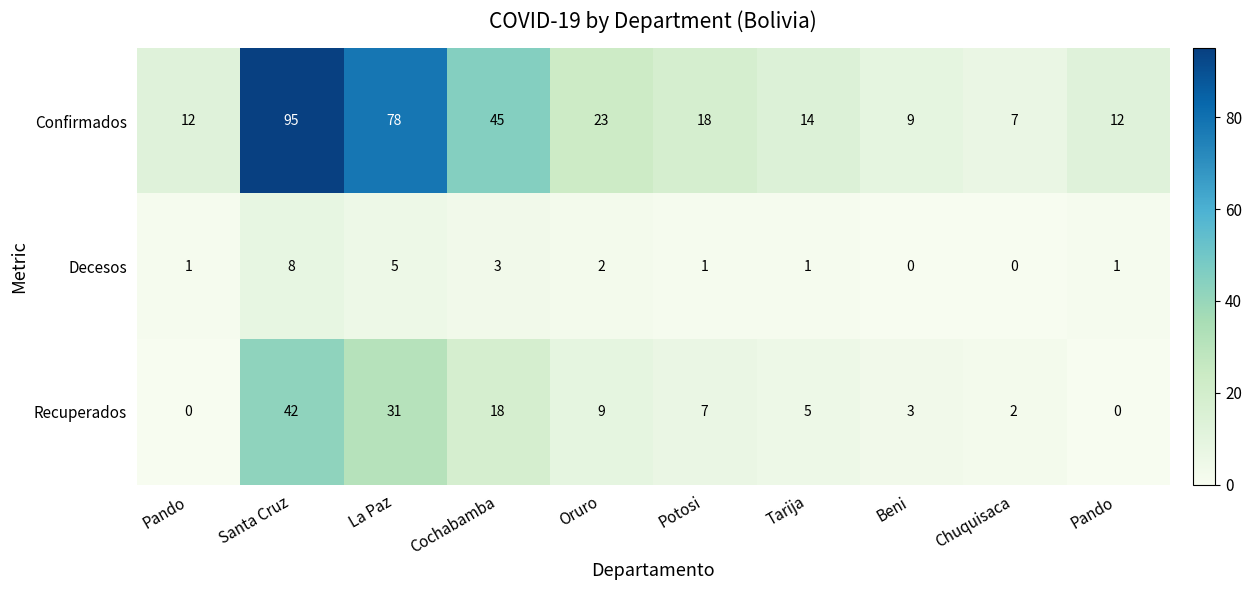

How many values in the Confirmados series are below 18?

5